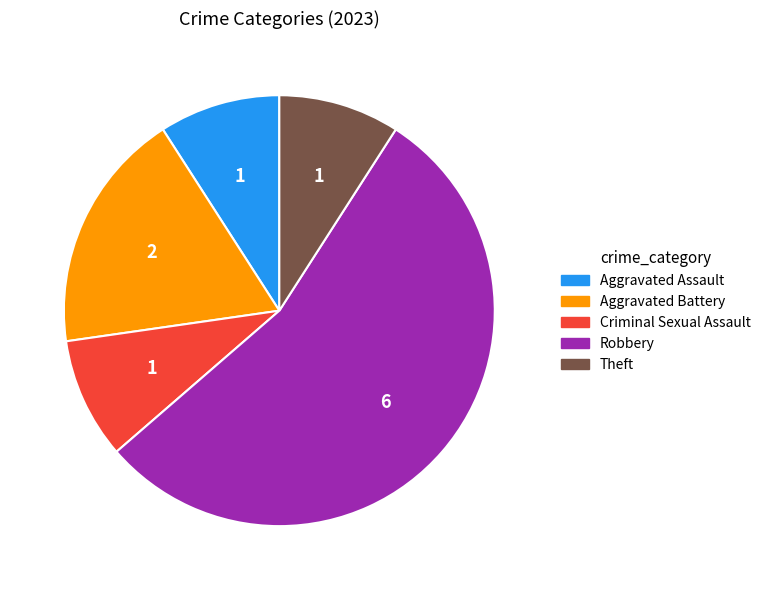

Is there any slice that represents more than half of the pie?

Yes